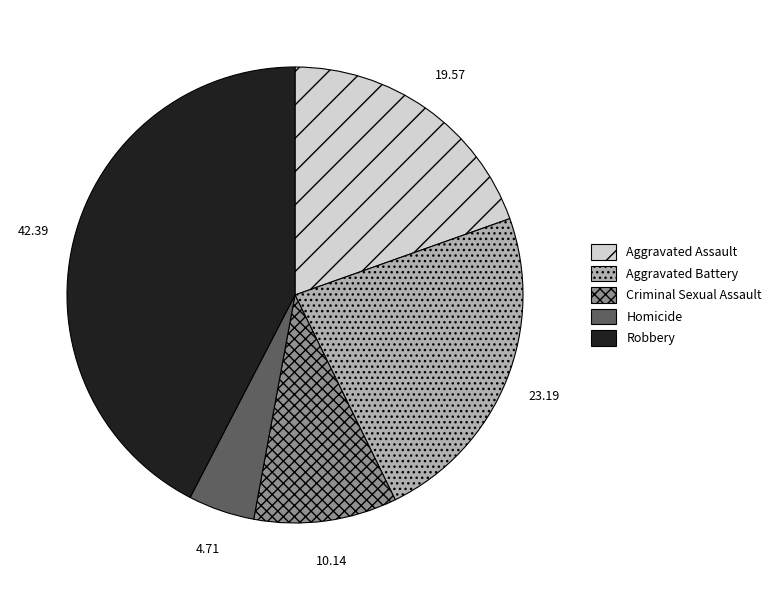

What is the largest slice in the pie chart?

Robbery